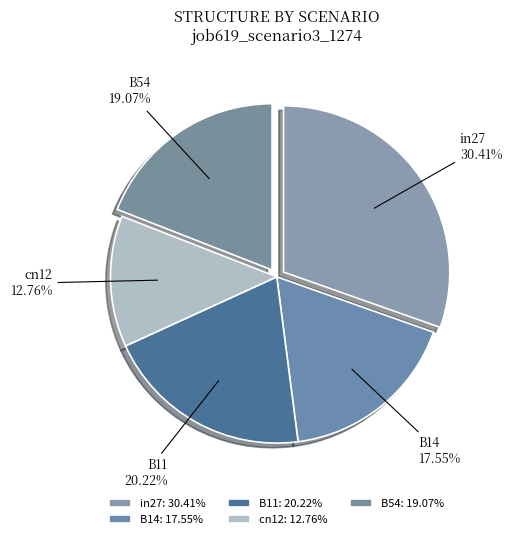

How many segments does this pie chart have?

5